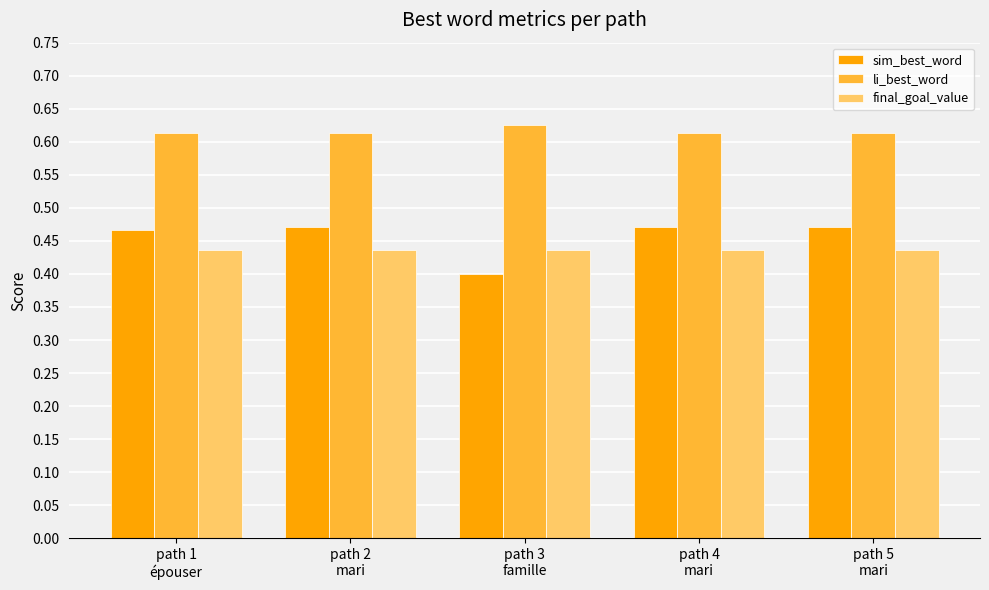

Which series has the largest range (max minus min)?

sim_best_word